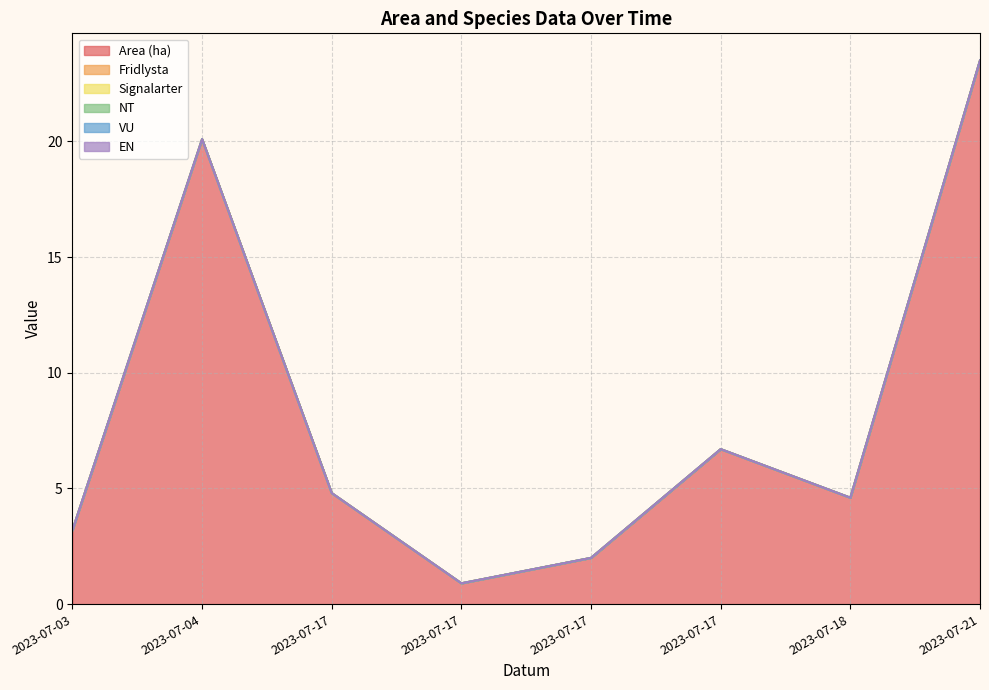

True or false: Area (ha) and NT cross at least once.

False